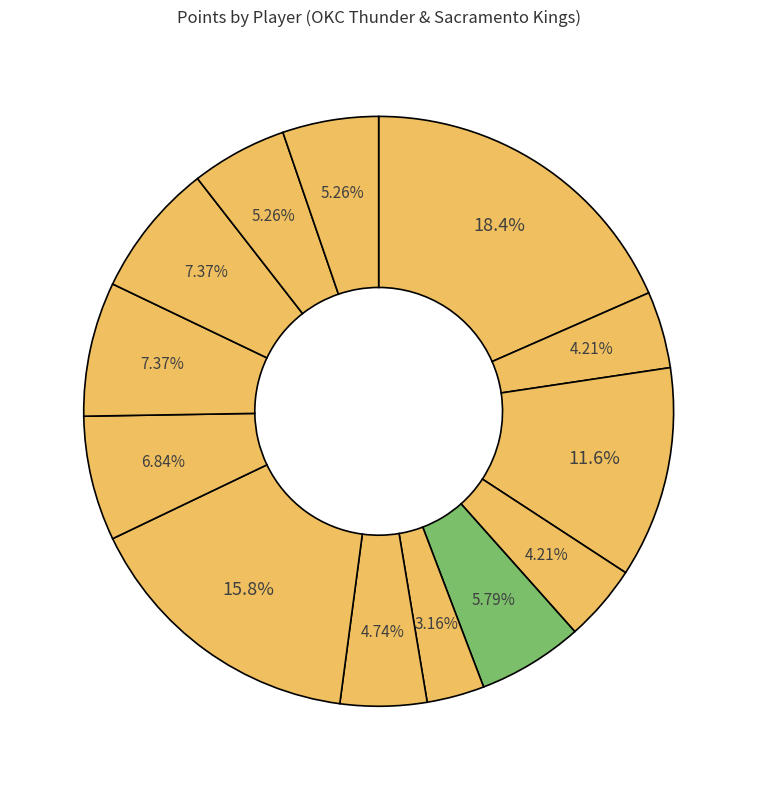

Rank the categories by value from lowest to highest.

ibakase01, greenje02, krstine01, maynoer01, dalemsa01, landrca01, hardeja01, udrihbe01, couside01, casspom01, westbru01, evansty01, duranke01